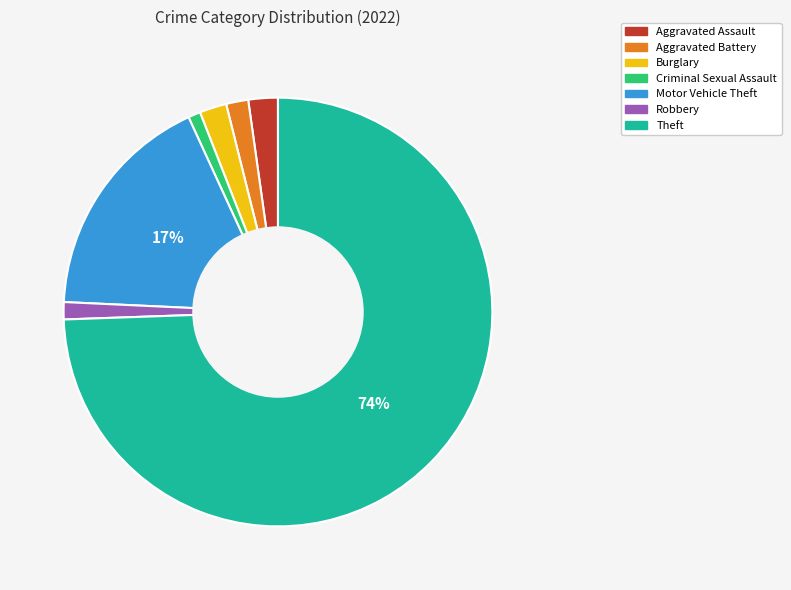

What is the largest slice in the pie chart?

Theft